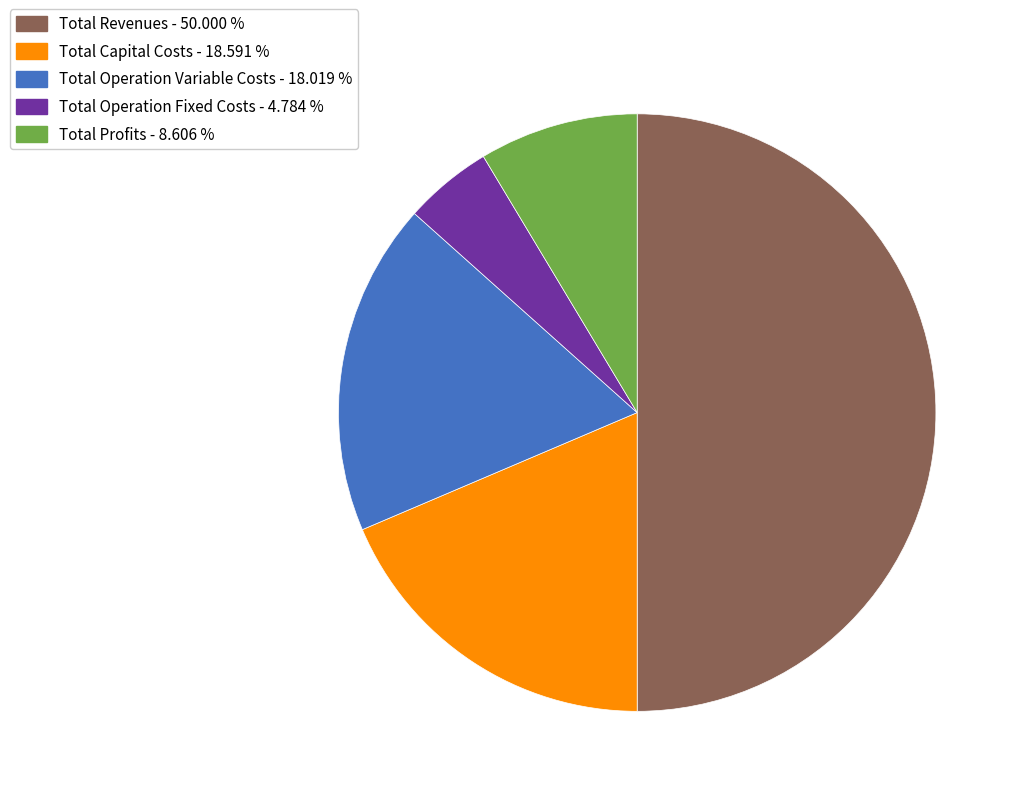

Do Total Profits - 8.606 % and Total Revenues - 50.000 % together represent more than half of the pie?

Yes